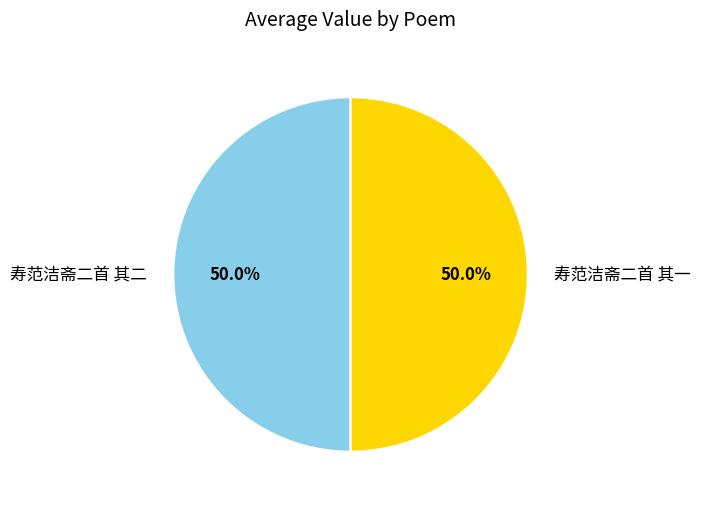

To the nearest percent, what percentage of the pie is 寿范洁斋二首 其二?

50%